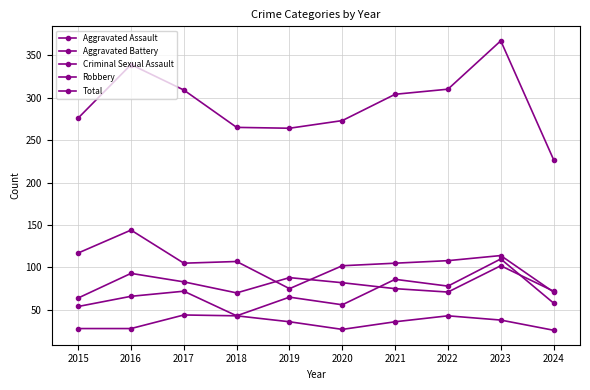

At which label is Aggravated Assault closest to 76?

2022